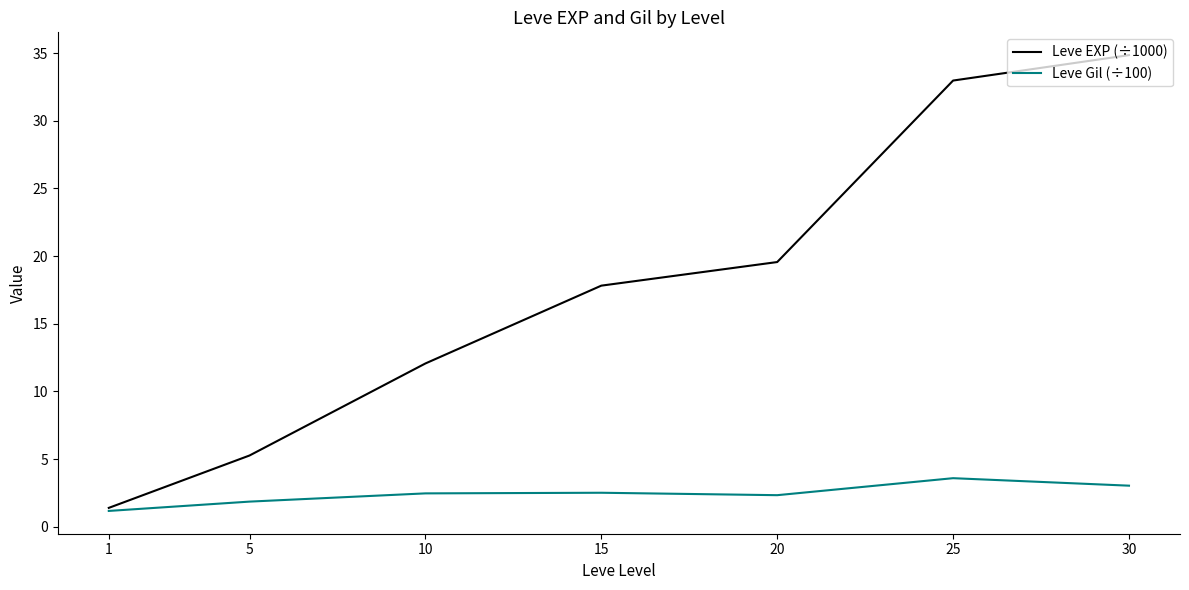

What is the difference between the second highest and minimum values in the Leve EXP (÷1000) series?

31.6